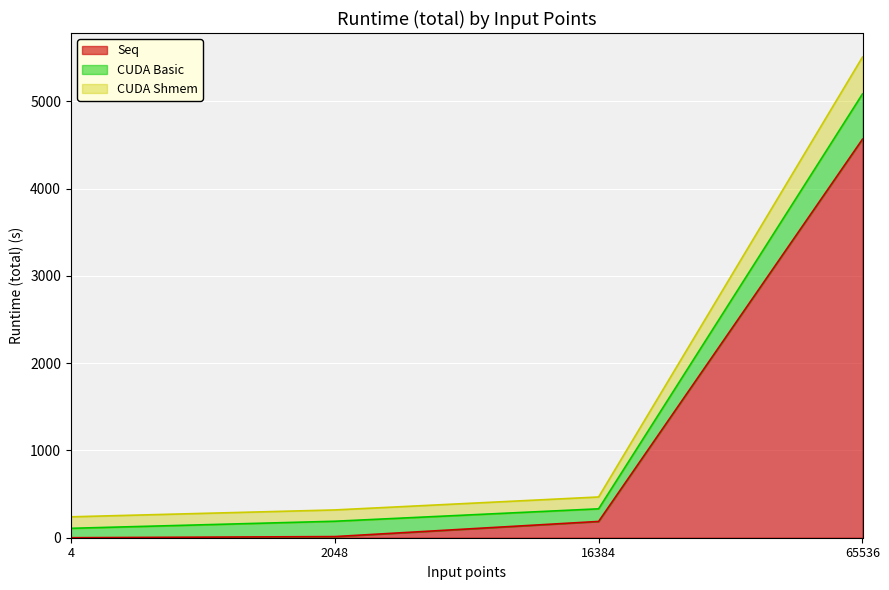

What is the value of the CUDA Basic point at the 4th from the left?

5085.2